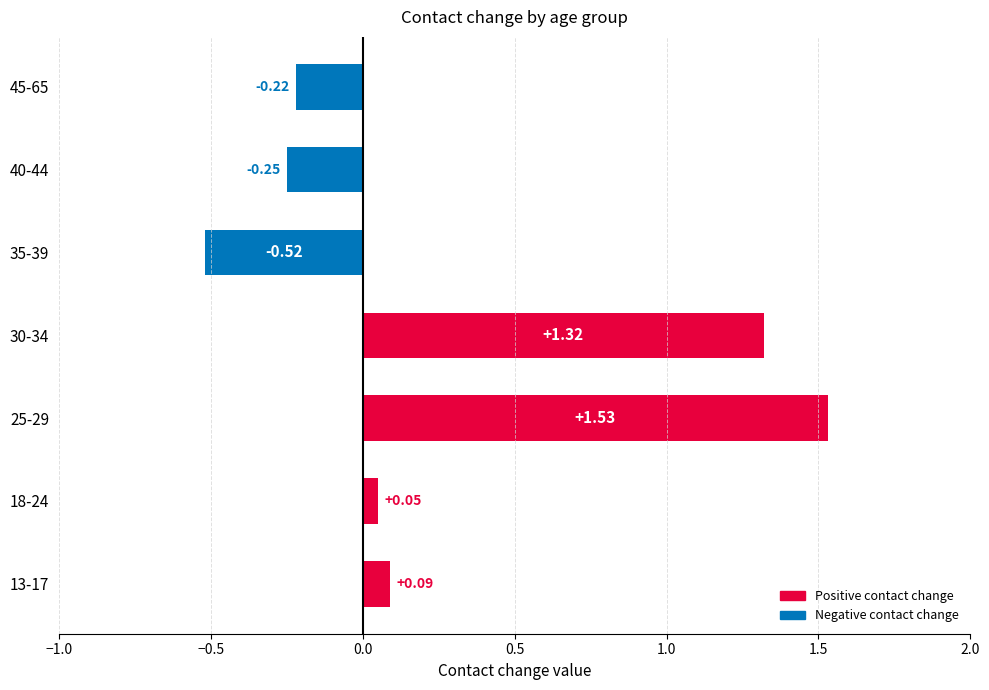

What is the difference between the maximum and second lowest values?

1.8